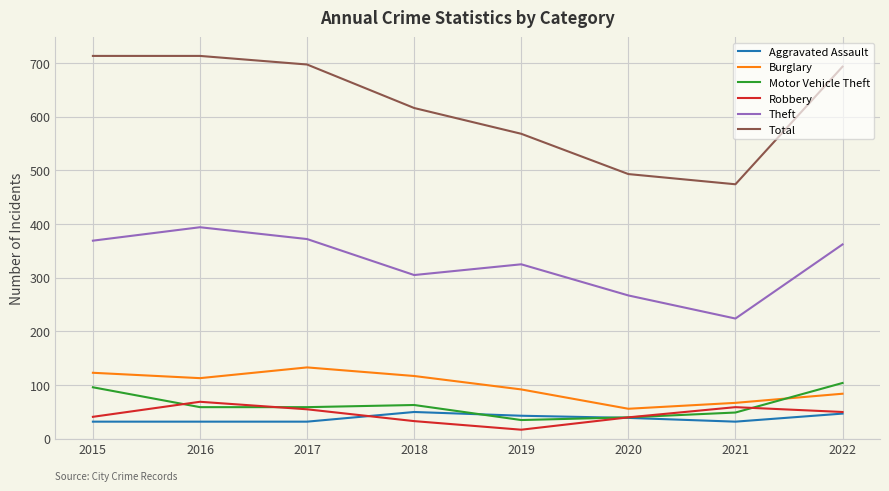

The value of Burglary at 2018 is 184. True or false?

False